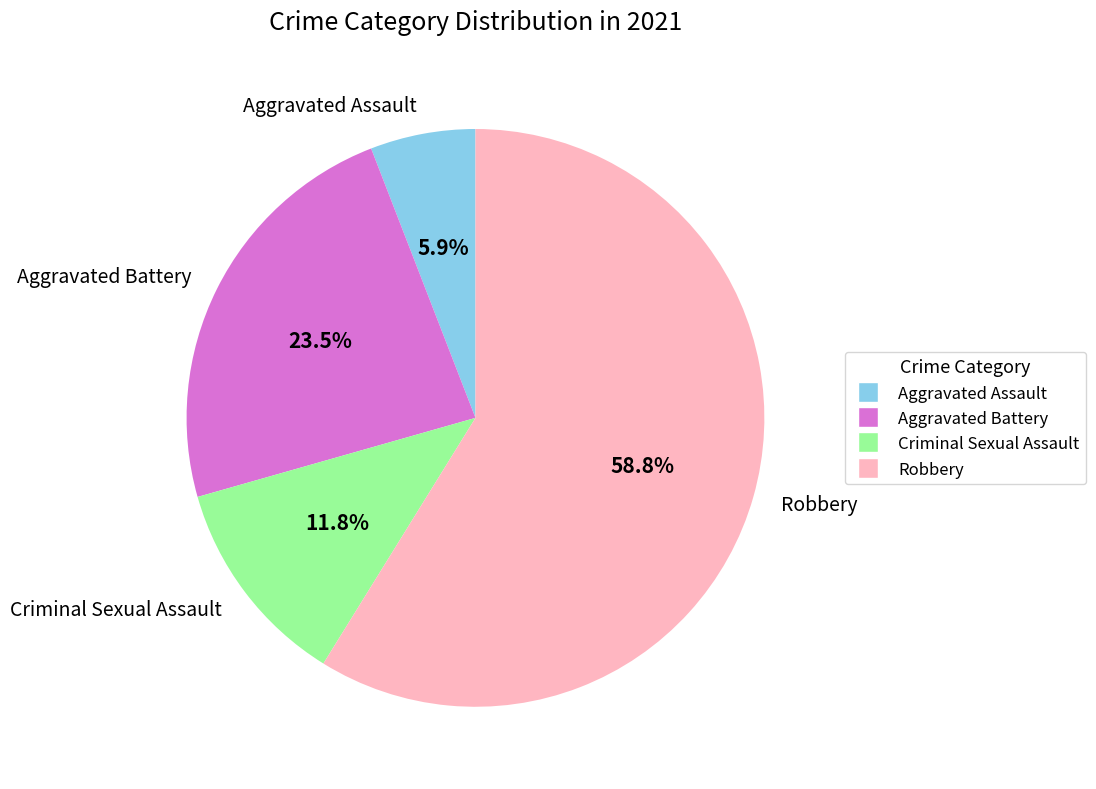

How many slices are in this pie chart?

4